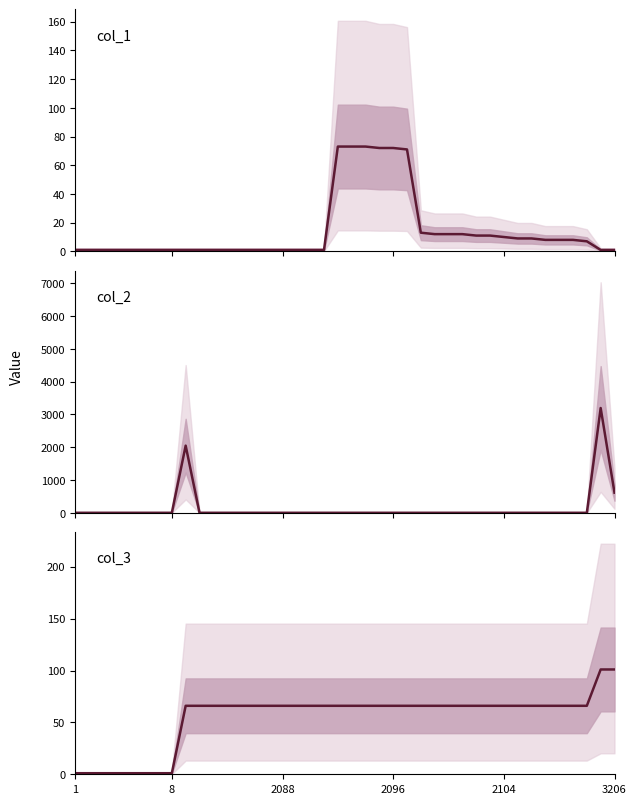

How many data points are less than 66?

8